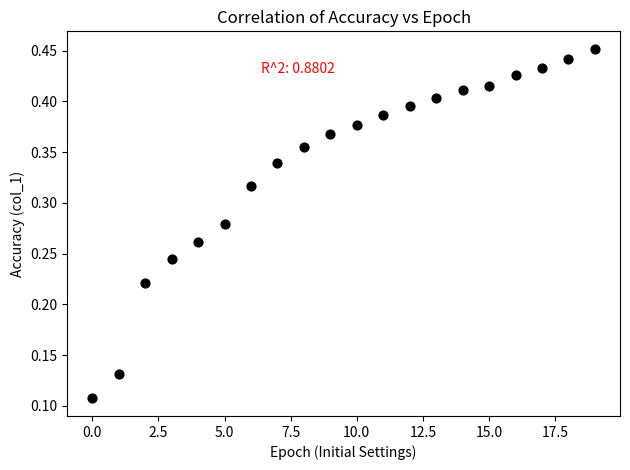

Count the number of points in this scatter plot.

20